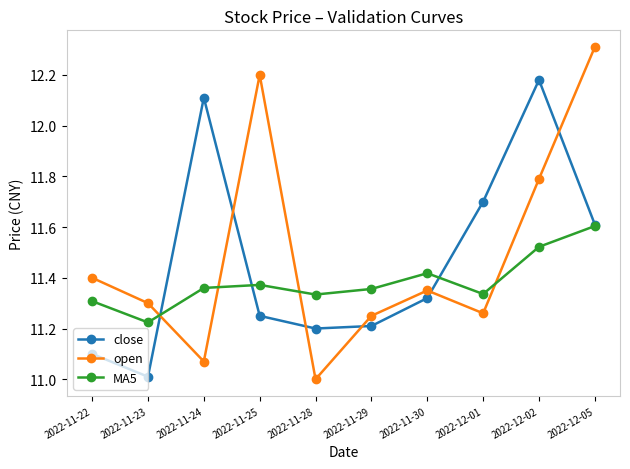

List the series in order of their peak value, lowest first.

MA5, close, open